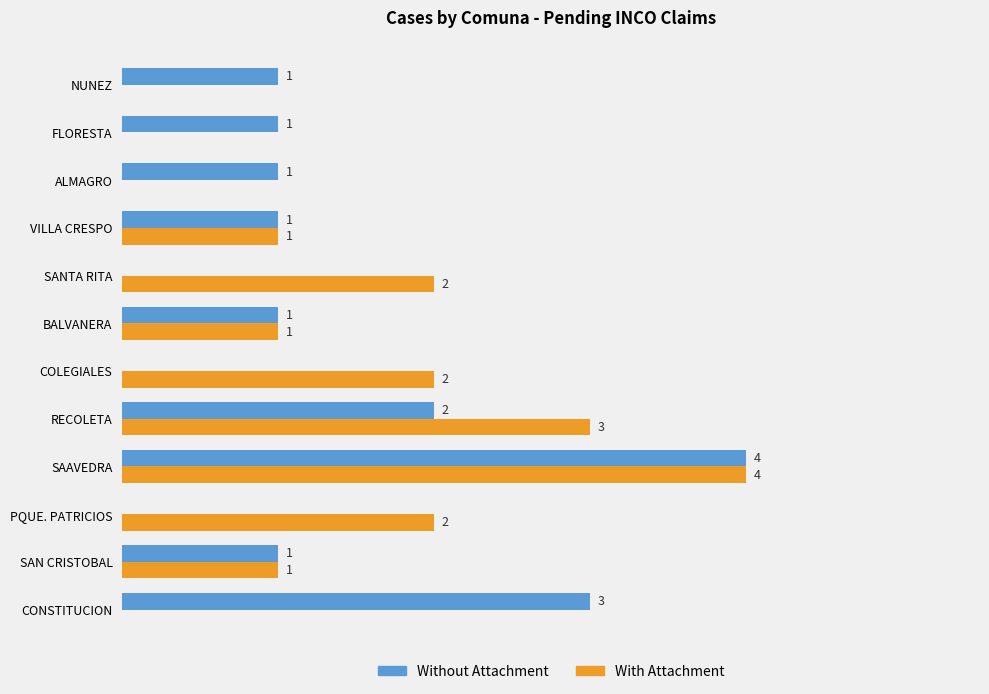

Where is Without Attachment nearest to the value 2?

RECOLETA